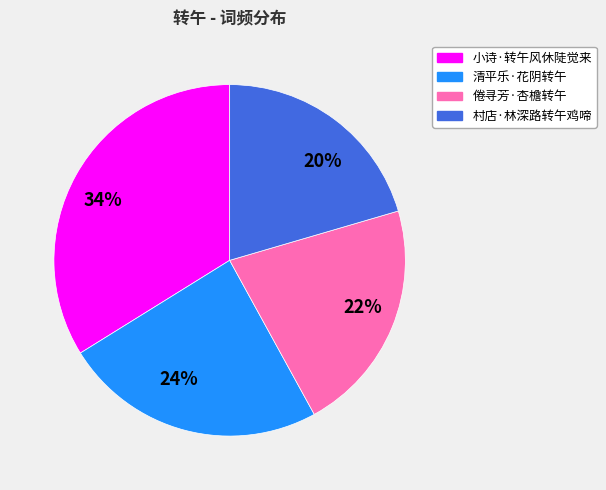

How many segments does this pie chart have?

4